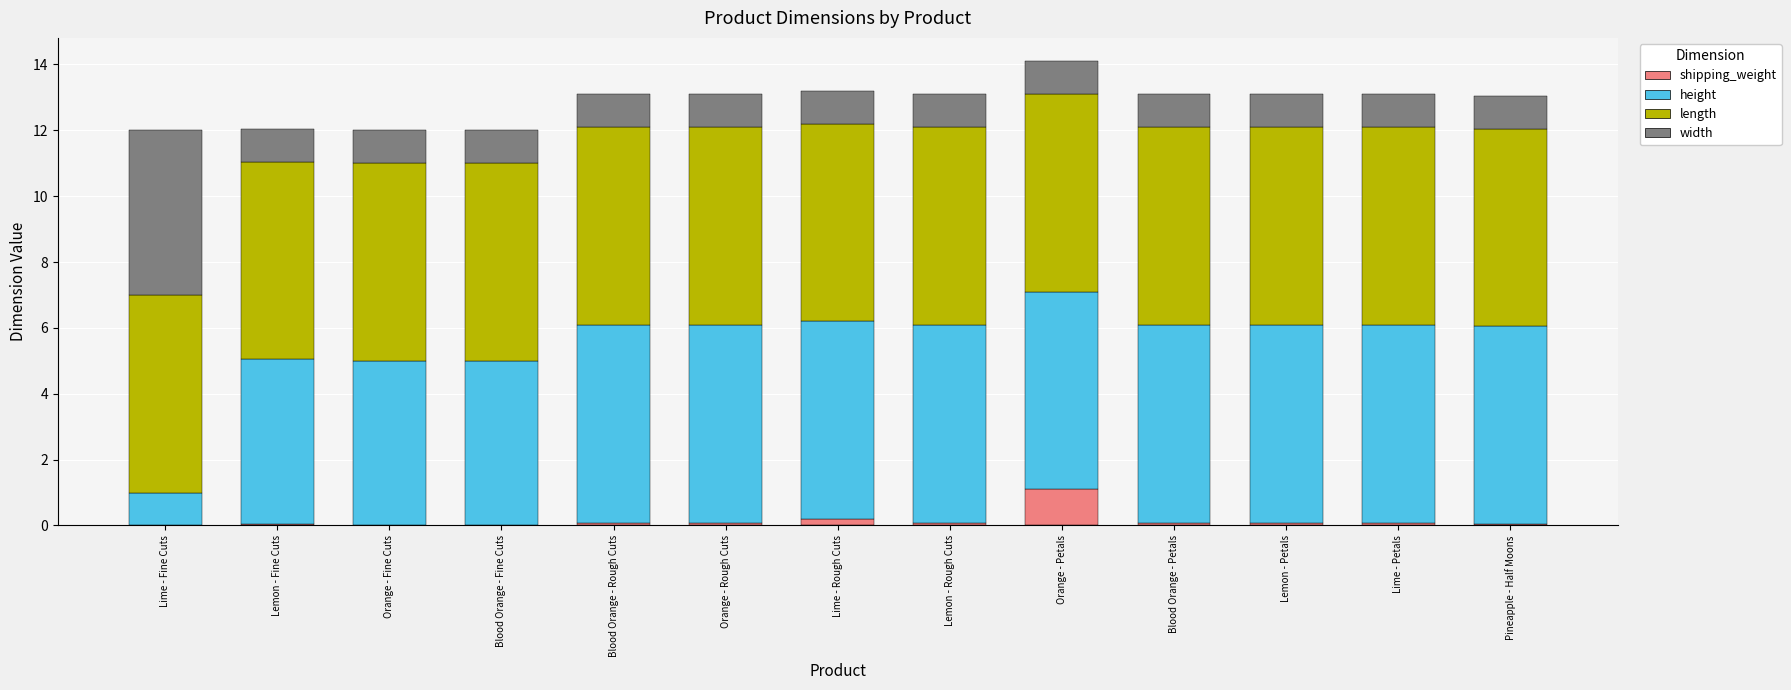

What is the maximum value for shipping_weight?

1.1